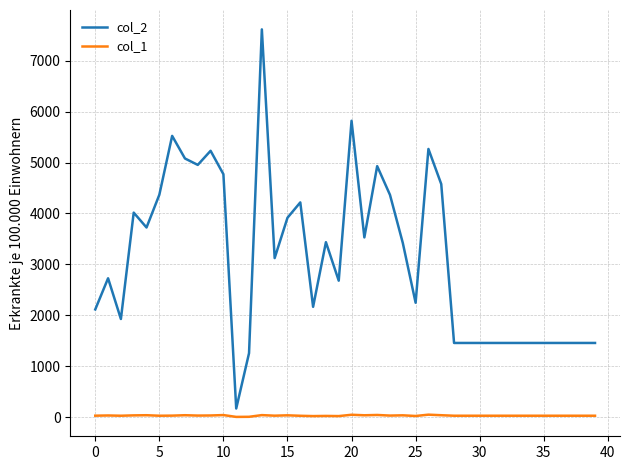

What is the average value of the col_1 series?

28